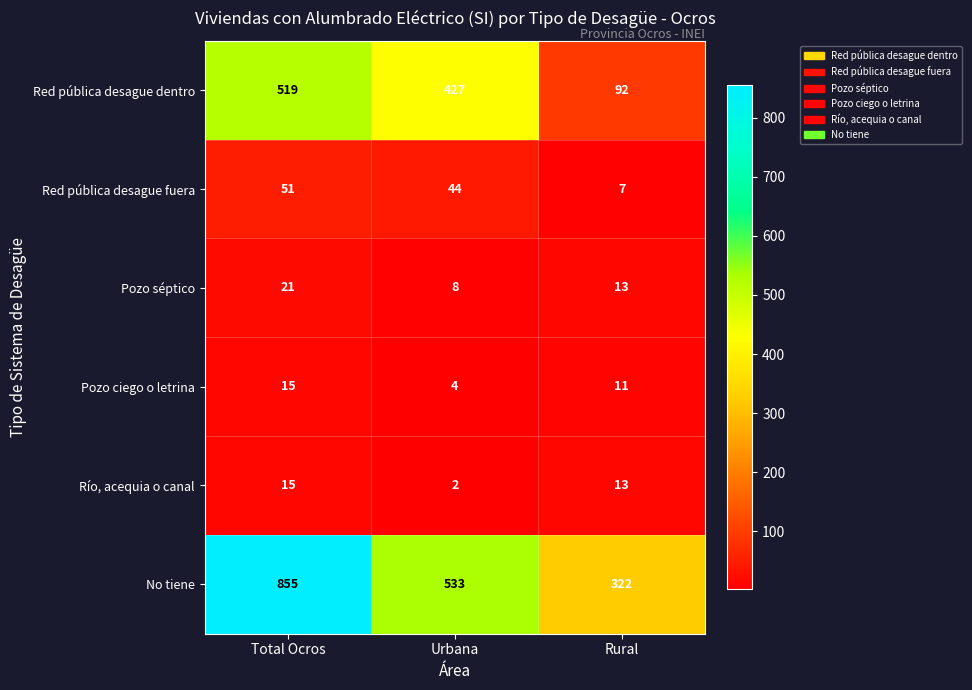

At Urbana, list the series in order from smallest to largest.

Río, acequia o canal, Pozo ciego o letrina, Pozo séptico, Red pública desague fuera, Red pública desague dentro, No tiene